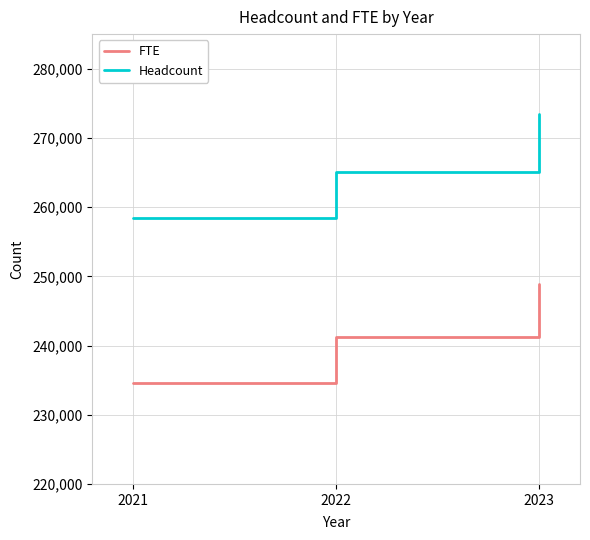

What is the spread (max minus min) of values at 2021?

23850